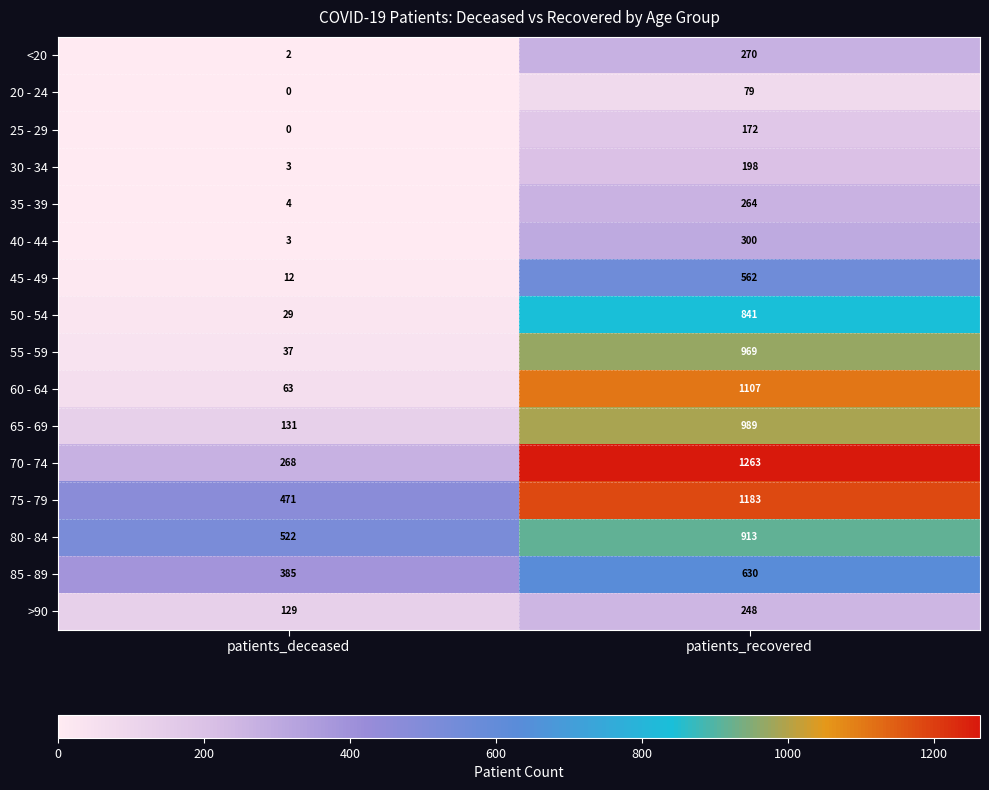

What is the approximate value of <20 at patients_recovered, to the nearest 10?

270